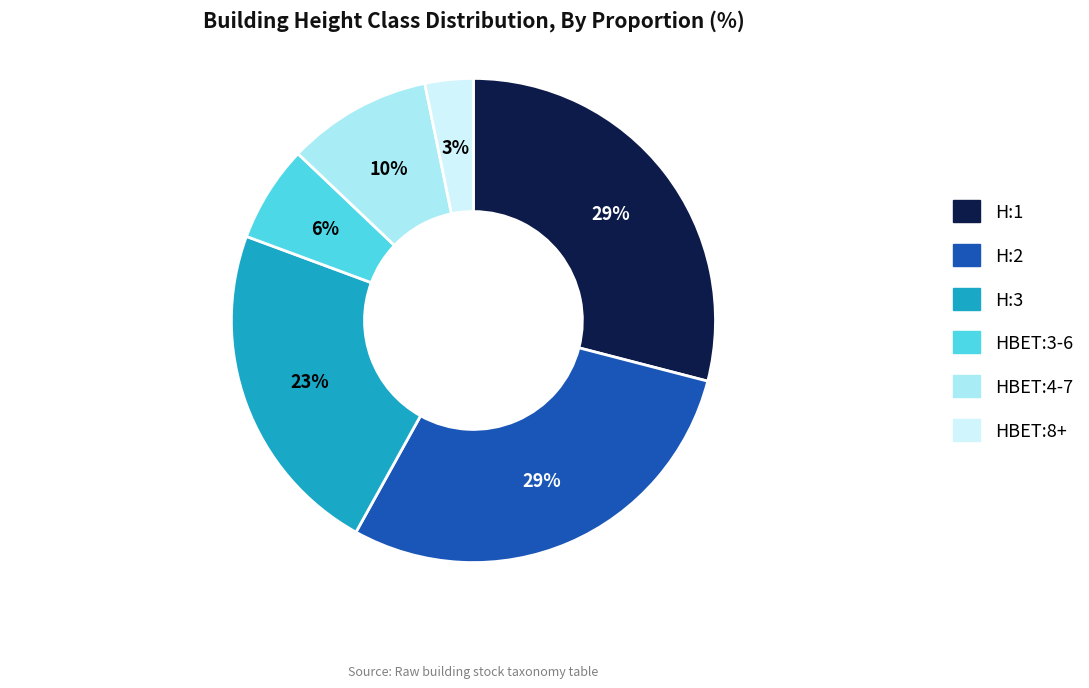

What percentage is the HBET:8+ slice, to the nearest percent?

3%